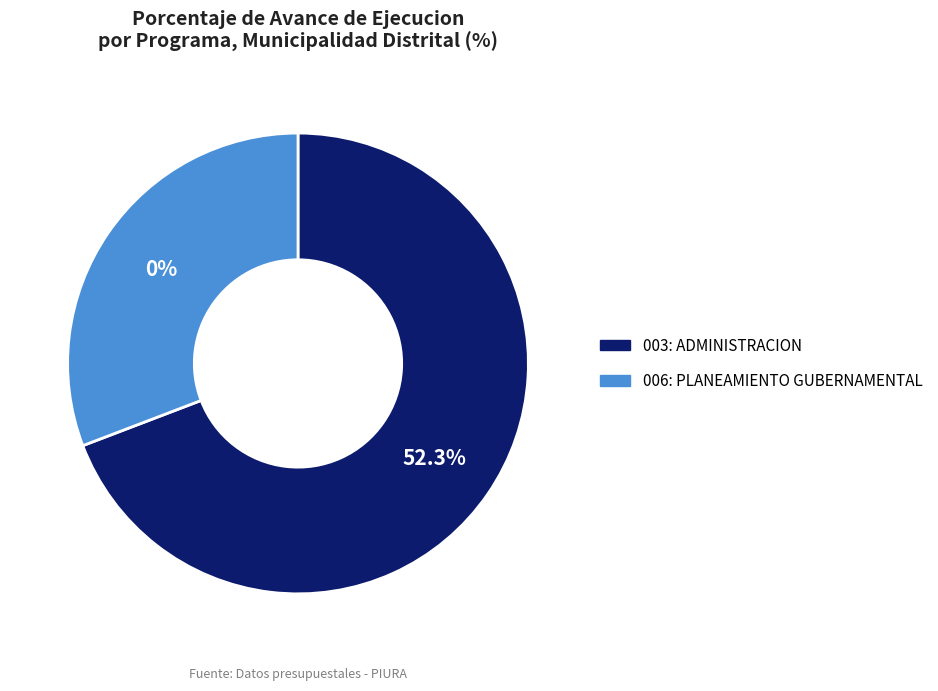

Combined, what portion of the pie is 006: PLANEAMIENTO GUBERNAMENTAL and 003: ADMINISTRACION?

100.0%